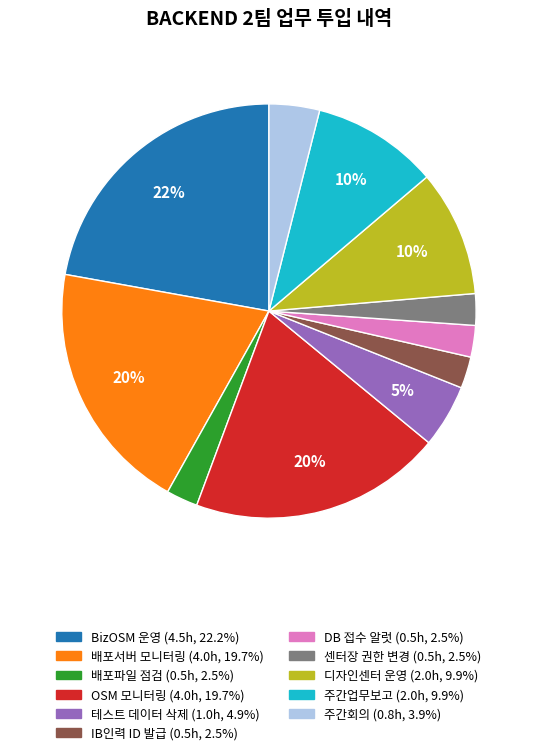

To the nearest percent, what percentage of the pie is 디자인센터 운영?

10%